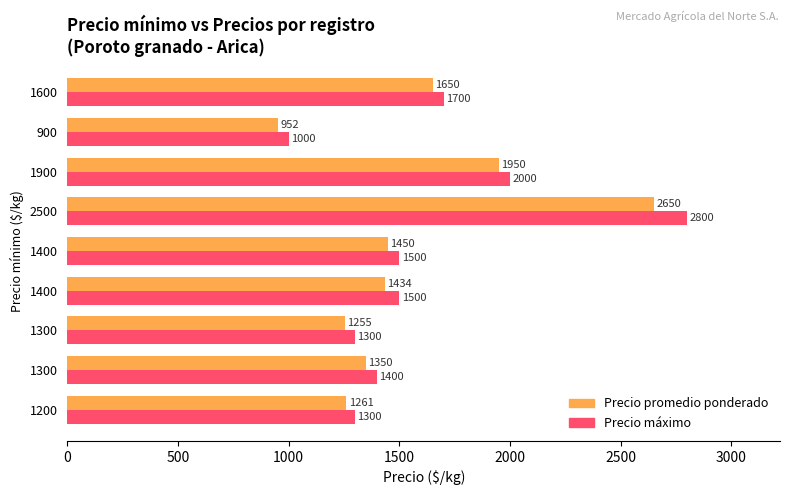

Which label corresponds to the largest value in the chart?

2500